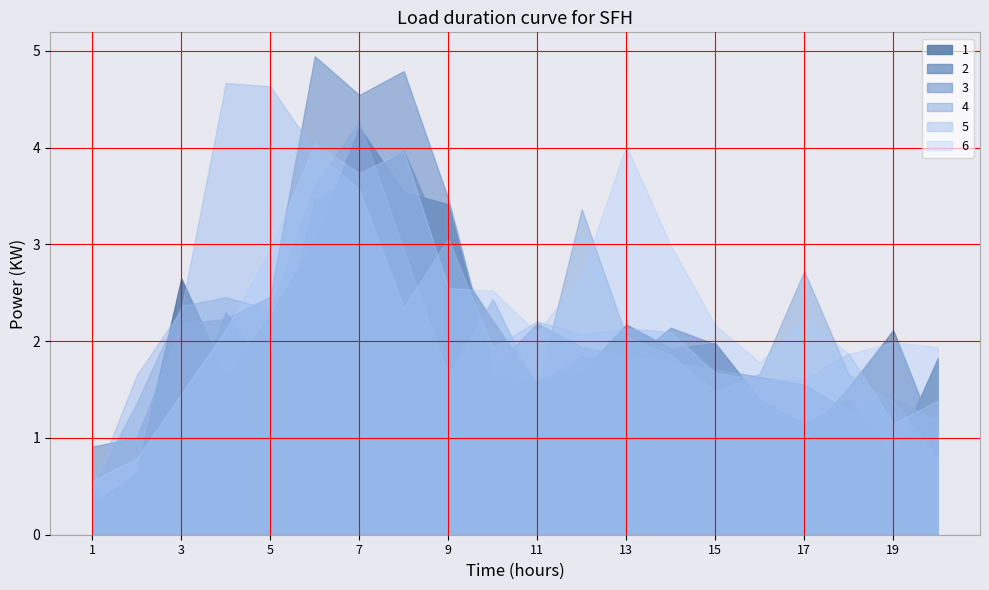

What is the difference between the maximum and minimum values in the 6 series?

3.5